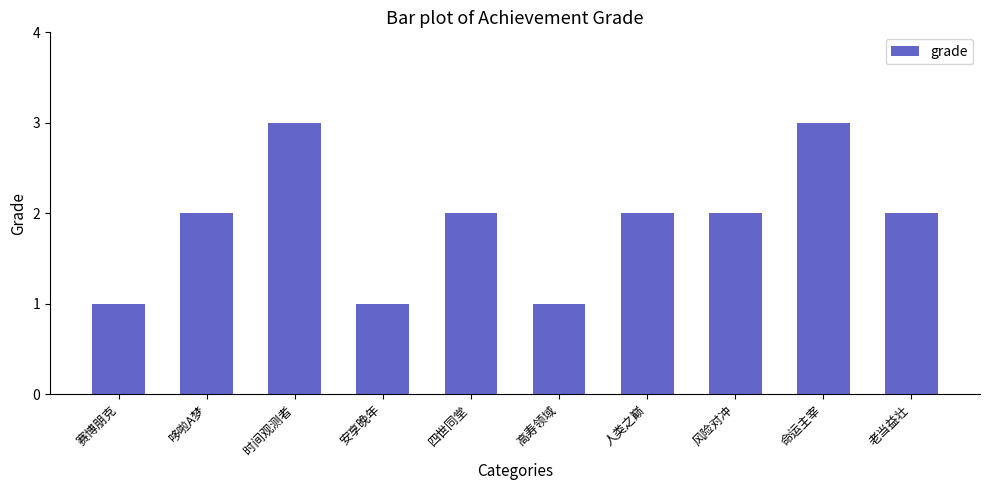

True or false: the data shows 3 at 老当益壮.

False